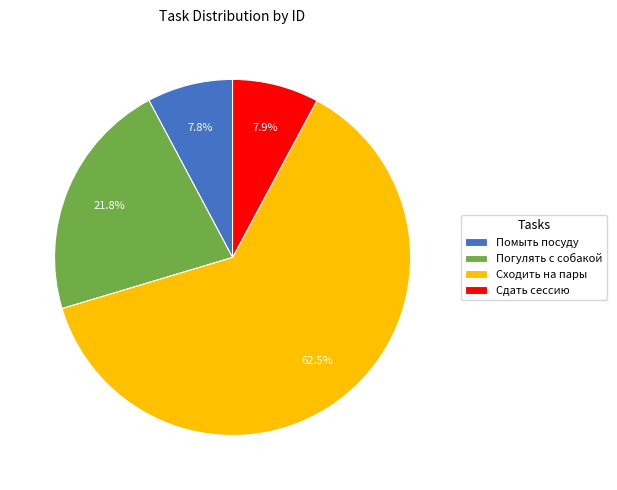

To the nearest percent, what percentage of the pie is Погулять с собакой?

22%